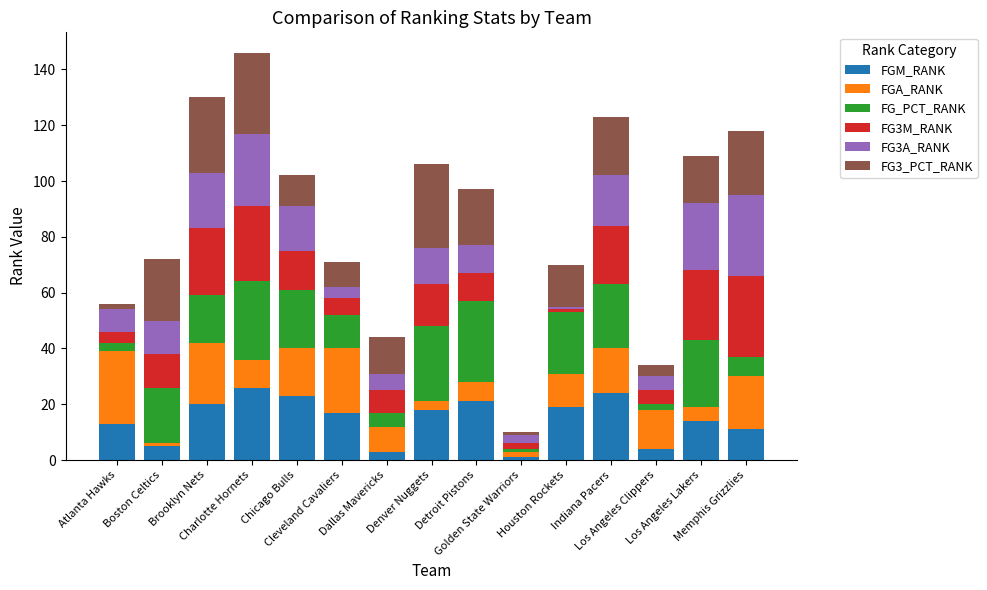

What is the maximum value for FGM_RANK?

26